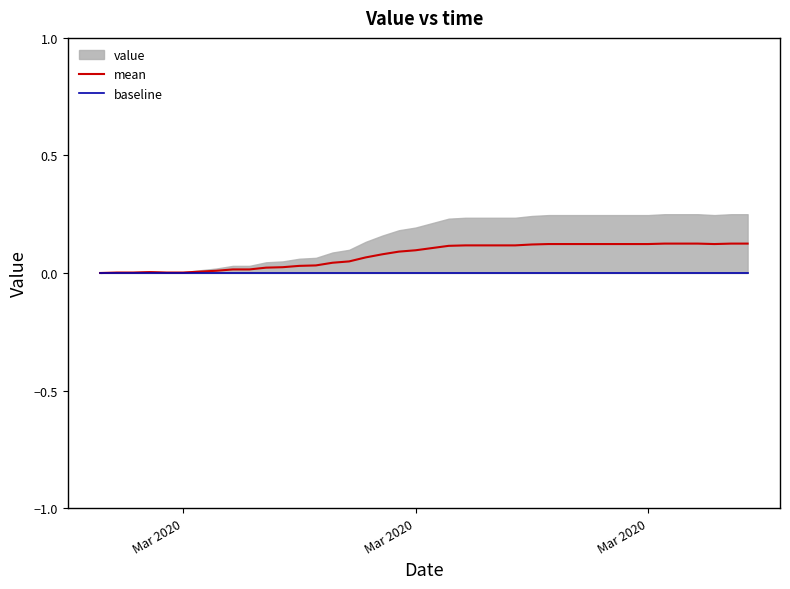

Does the chart have visible grid lines?

No